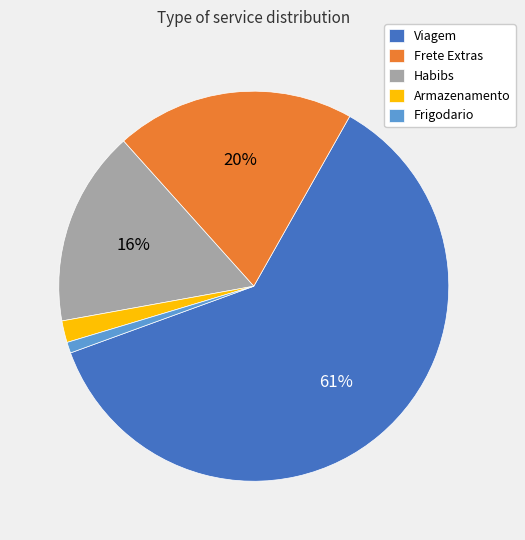

Combined, do Viagem and Habibs account for over 50%?

Yes